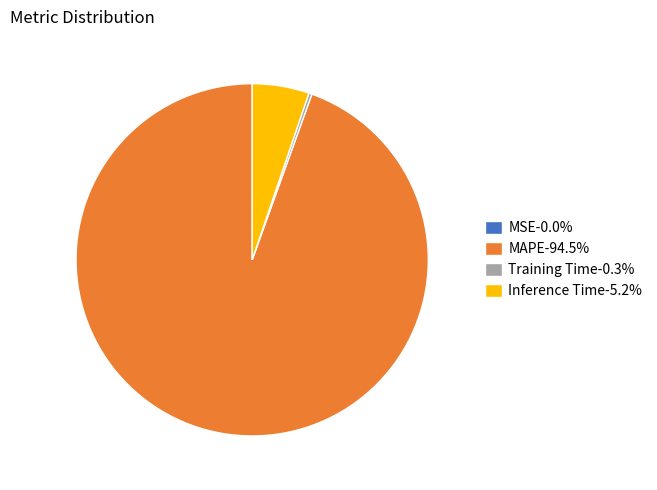

Does Training Time-0.3% represent more than half of the total?

No